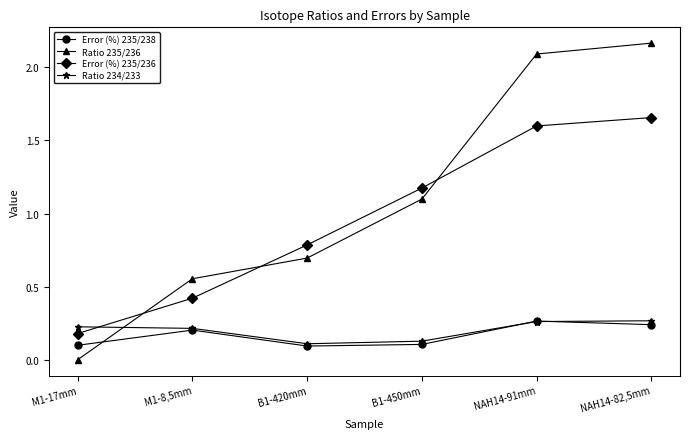

The value of Error (%) 235/238 at B1-450mm is 0.1. True or false?

True